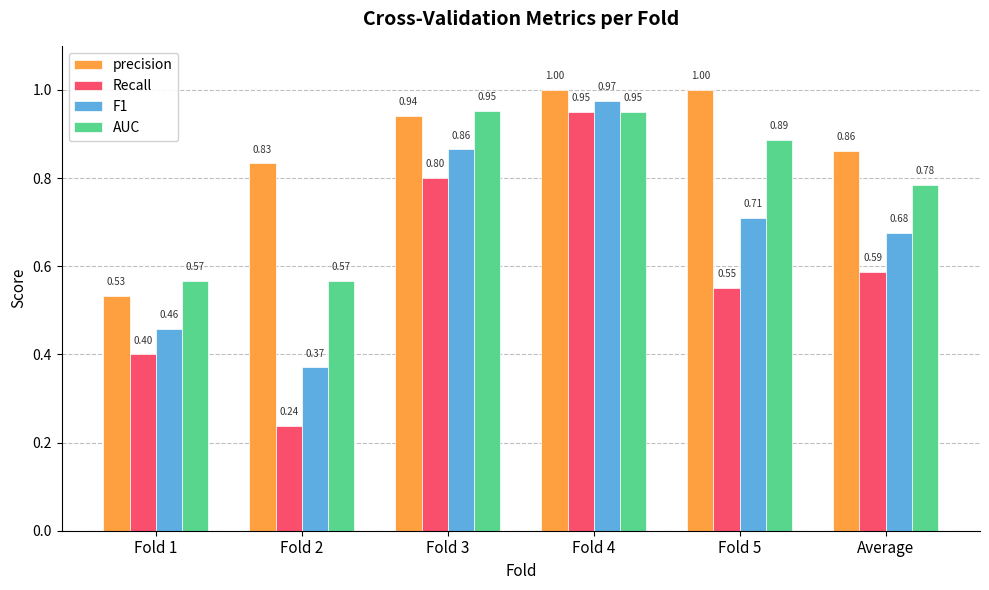

How many data points does each series have?

6